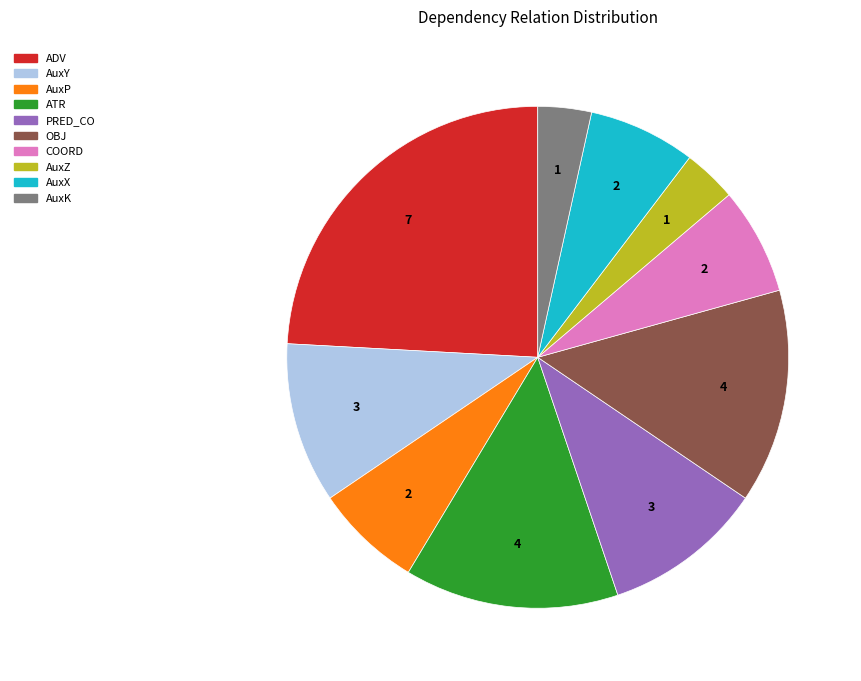

Which has a higher value, OBJ or AuxP?

OBJ